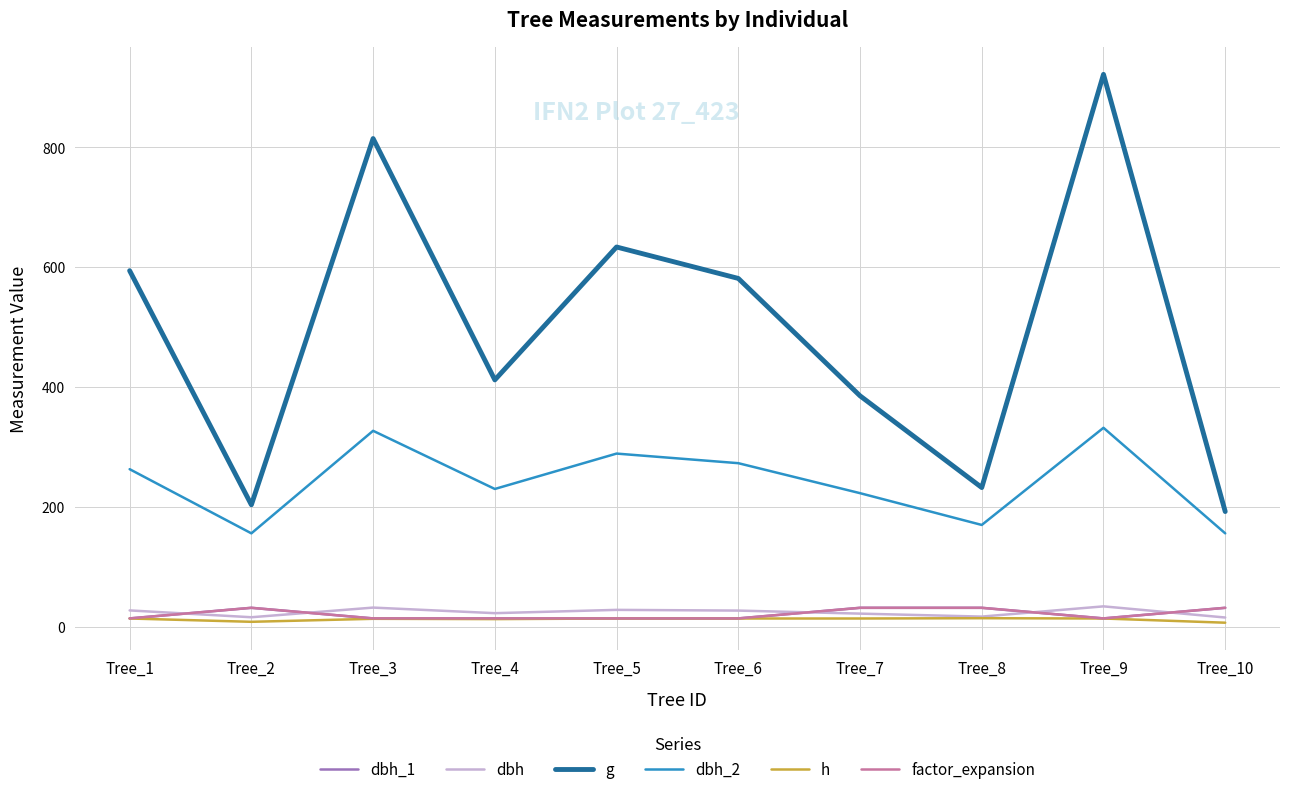

Does the chart have visible grid lines?

Yes